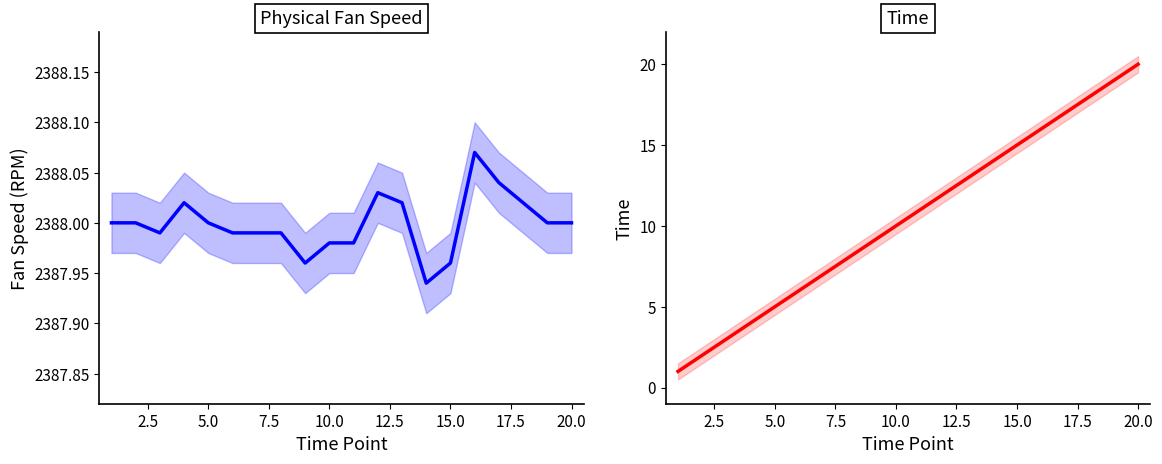

What position from the left is 2.5?

2